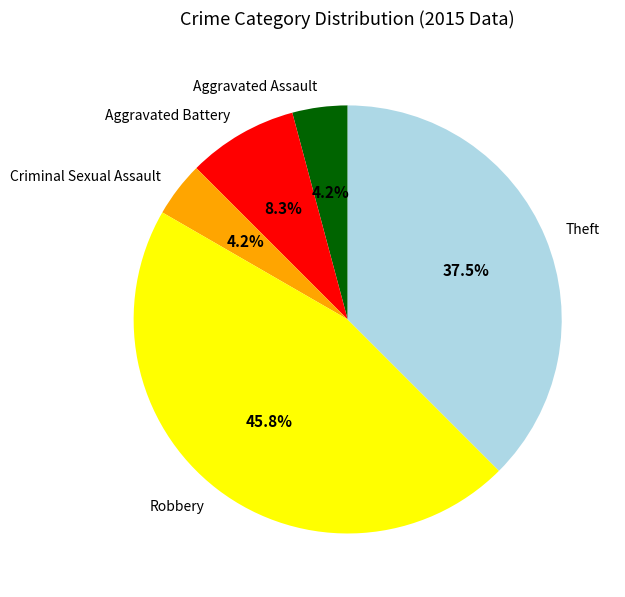

What percentage is the Criminal Sexual Assault slice, to the nearest percent?

4%